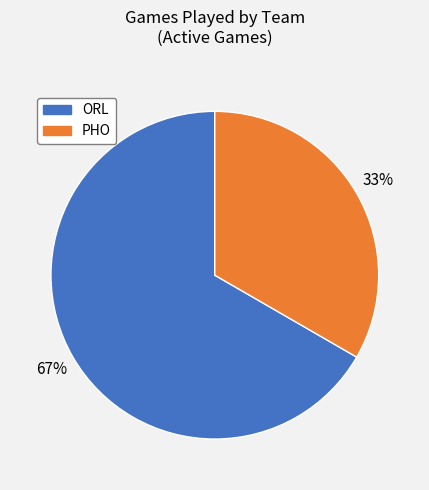

To the nearest percent, what is the average slice percentage?

50%